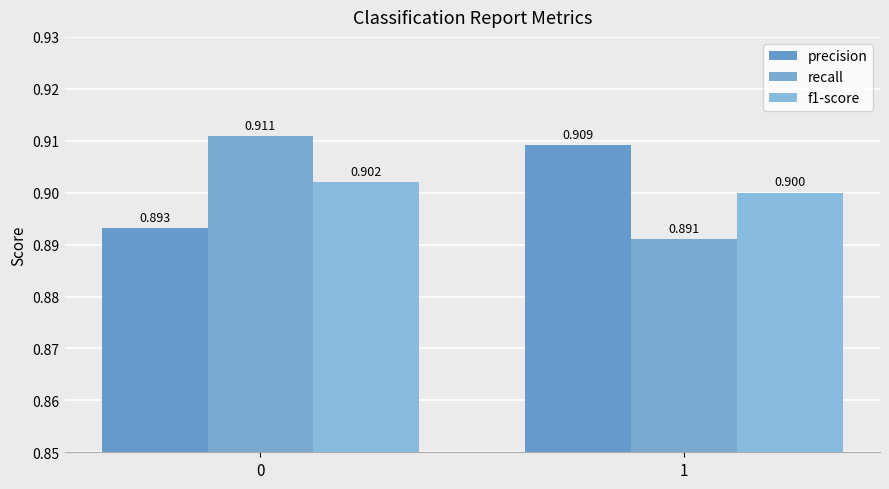

What is the approximate value of recall at 1?

0.9